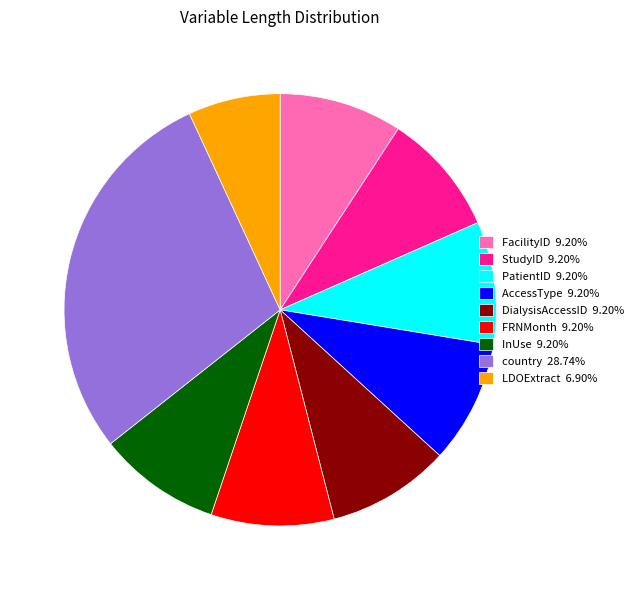

Does DialysisAccessID 9.20% account for over 50% of the chart?

No